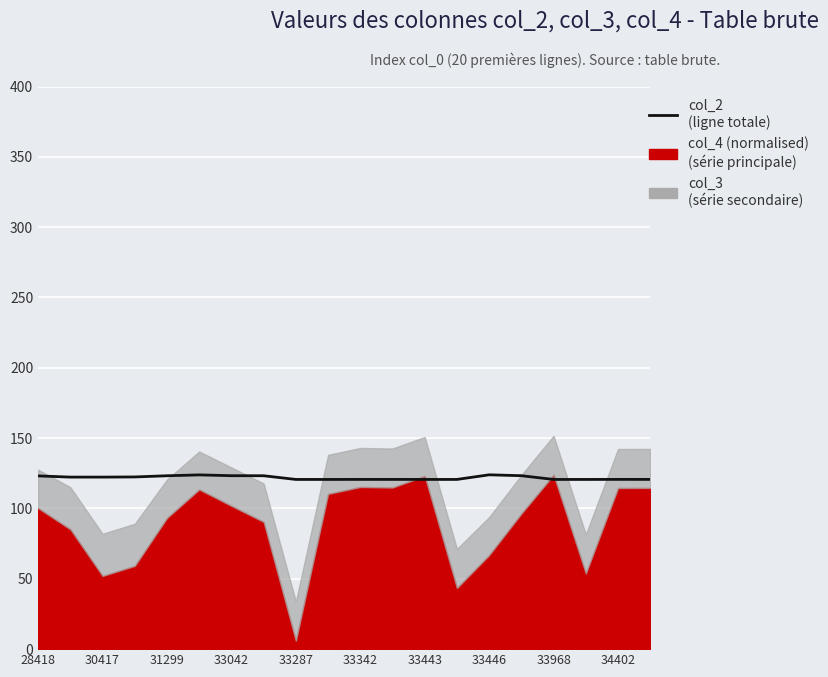

Count the number of values greater than 122.

10